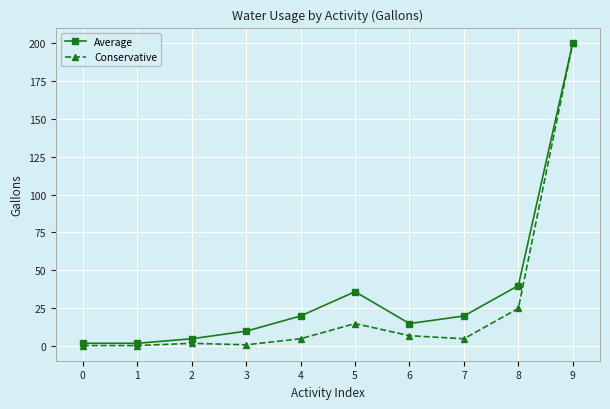

What are all the series names shown in the legend?

Average, Conservative